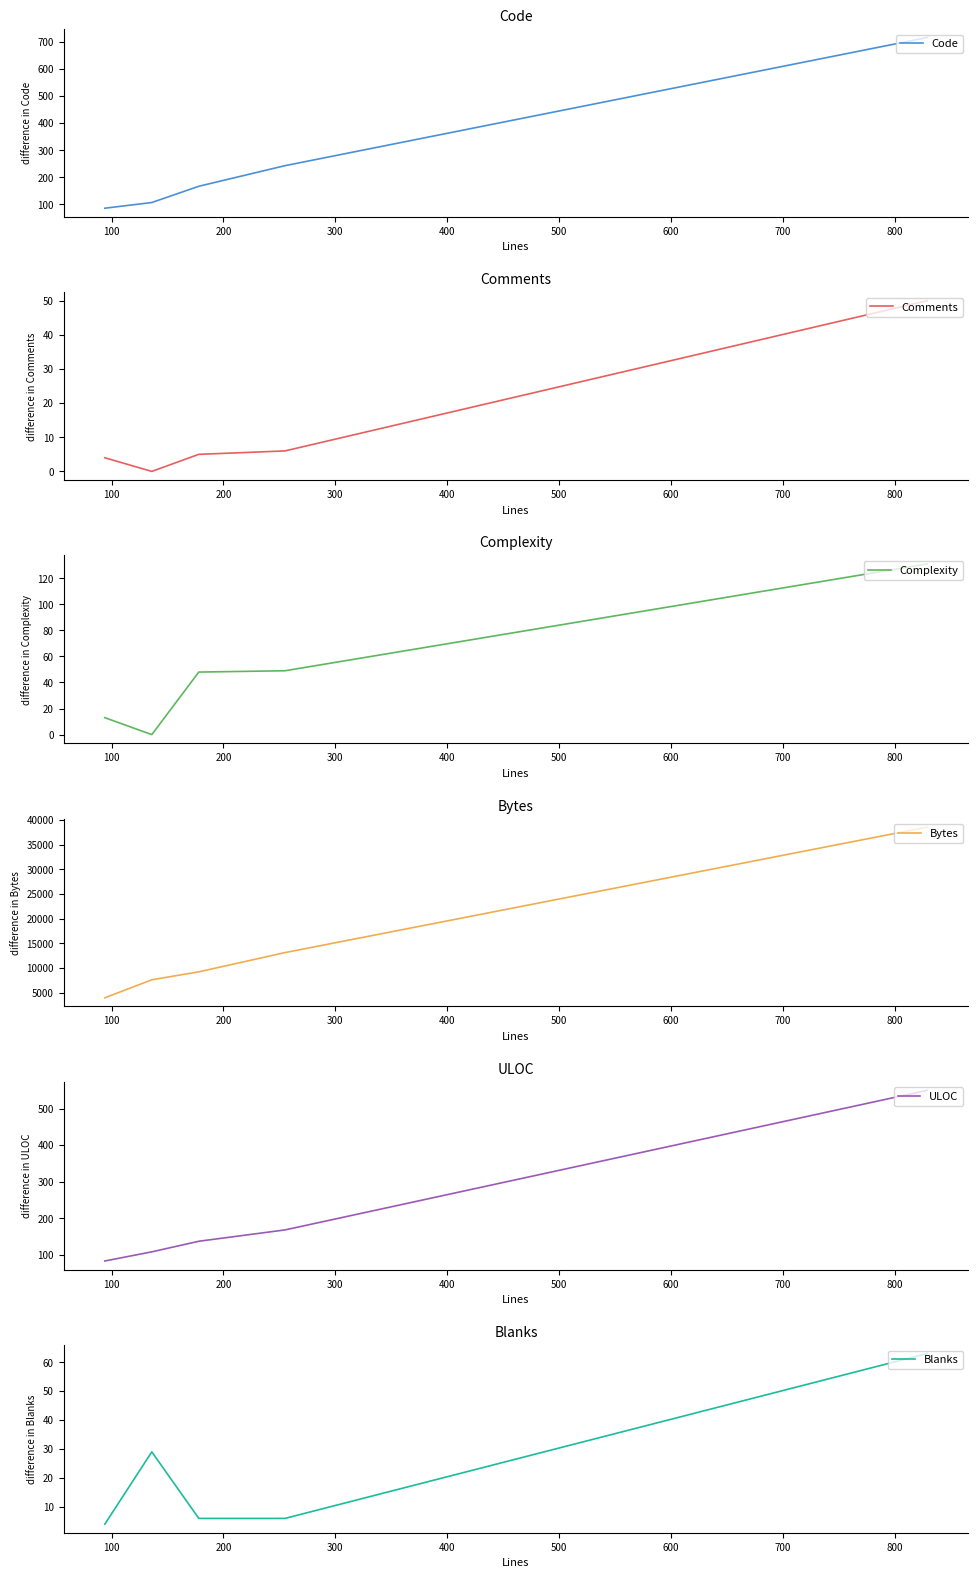

What is the lowest value of the Code series?

86